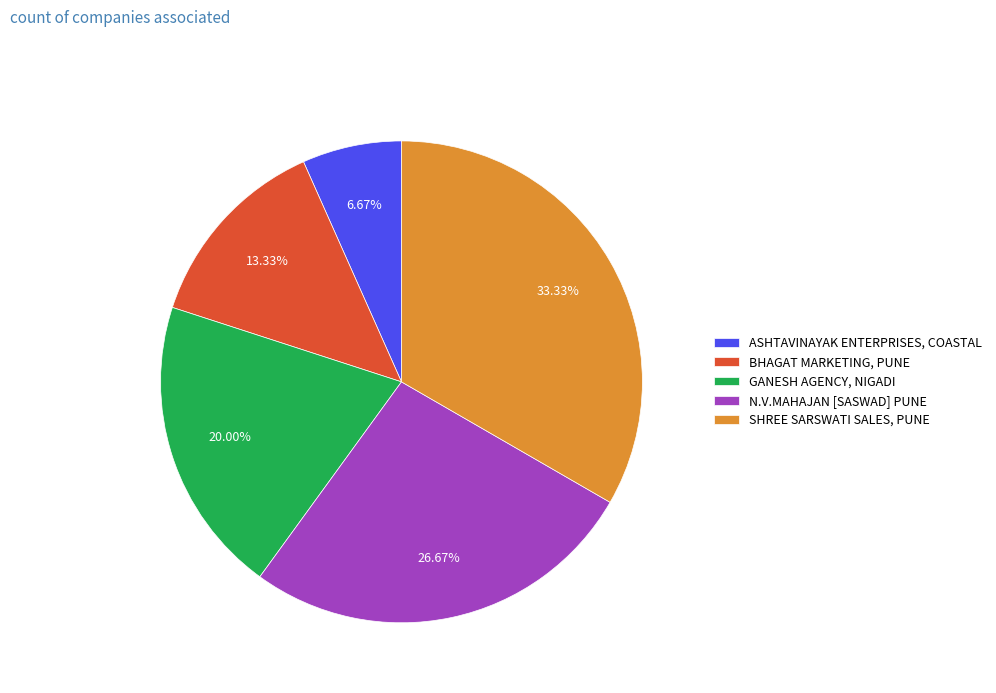

What is the total percentage of SHREE SARSWATI SALES, PUNE and ASHTAVINAYAK ENTERPRISES, COASTAL?

40.0%